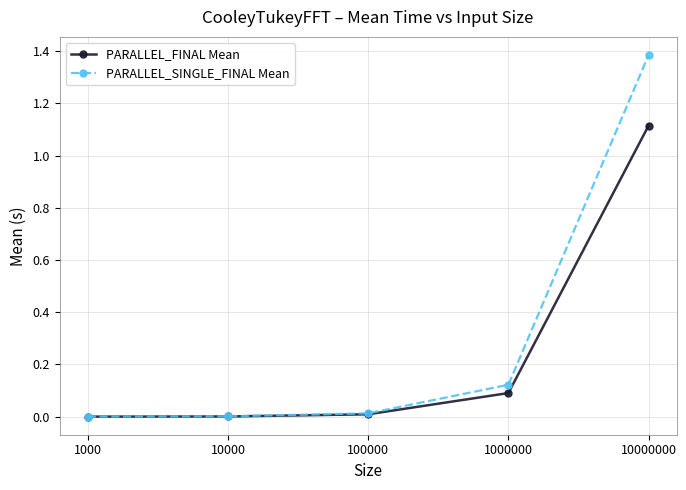

The PARALLEL_FINAL Mean series shows 1.9 at 10000000. True or false?

False